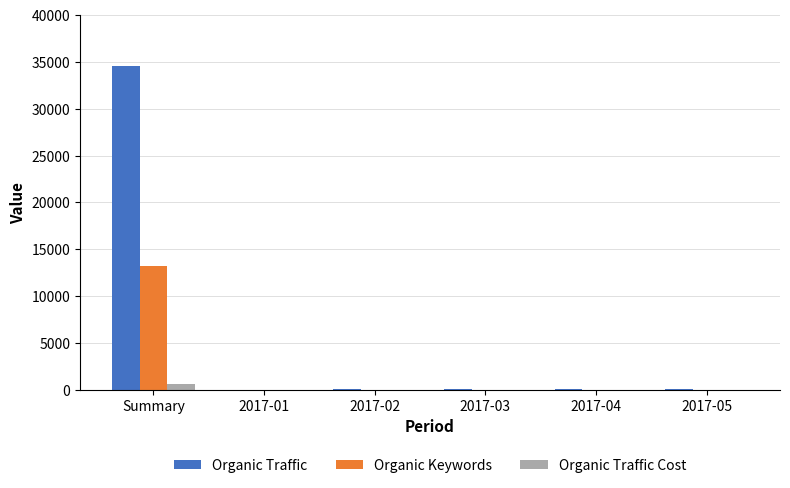

At which category is the sum across all series the highest?

Summary